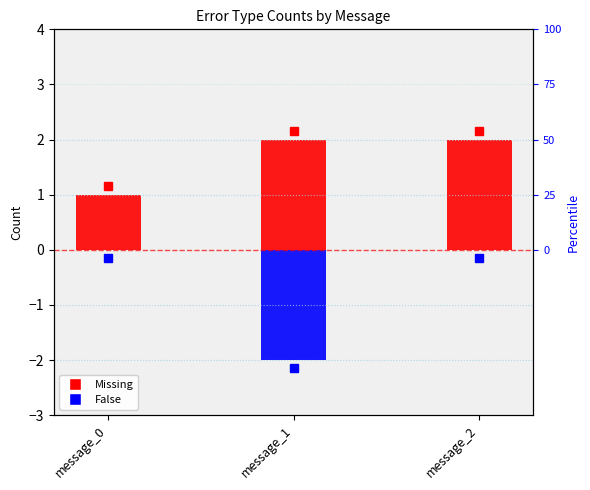

Between message_0 and message_2, which series saw the biggest shift?

Missing